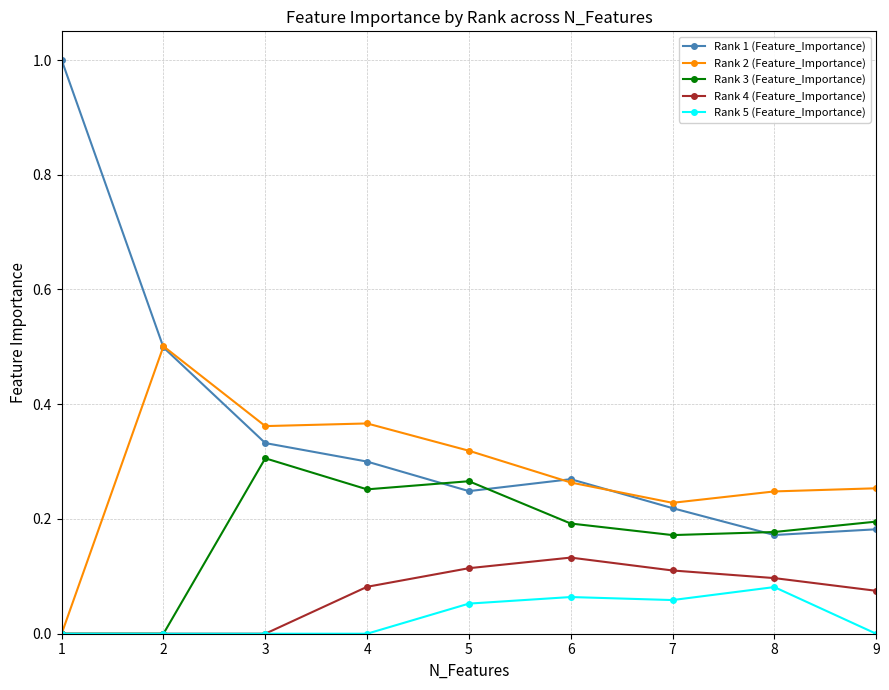

Count the Rank 3 (Feature_Importance) values in the range 0 to 1.

9